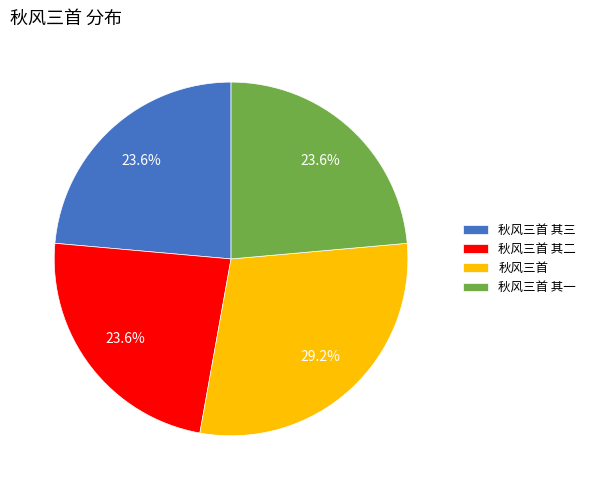

Does 秋风三首 其二 account for over 50% of the chart?

No